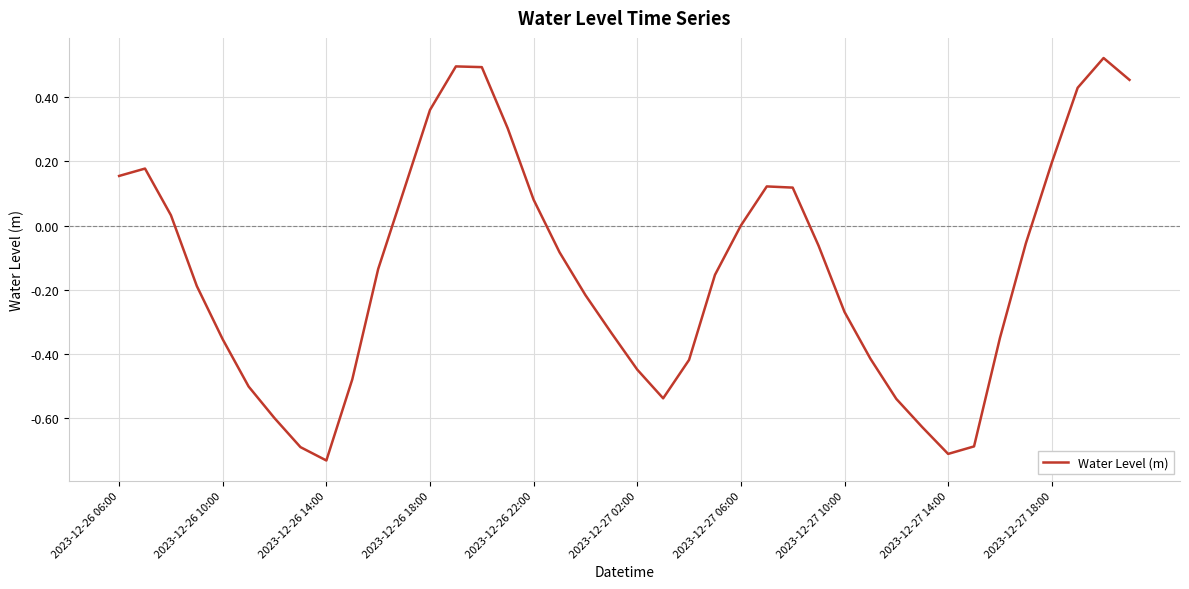

What is the difference between the maximum and minimum values?

1.3